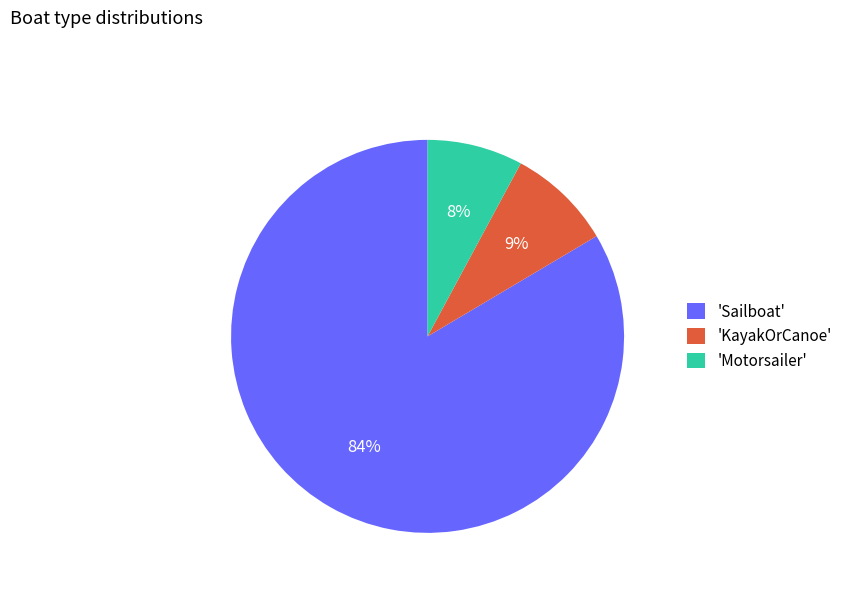

Combined, do 'KayakOrCanoe' and 'Sailboat' account for over 50%?

Yes